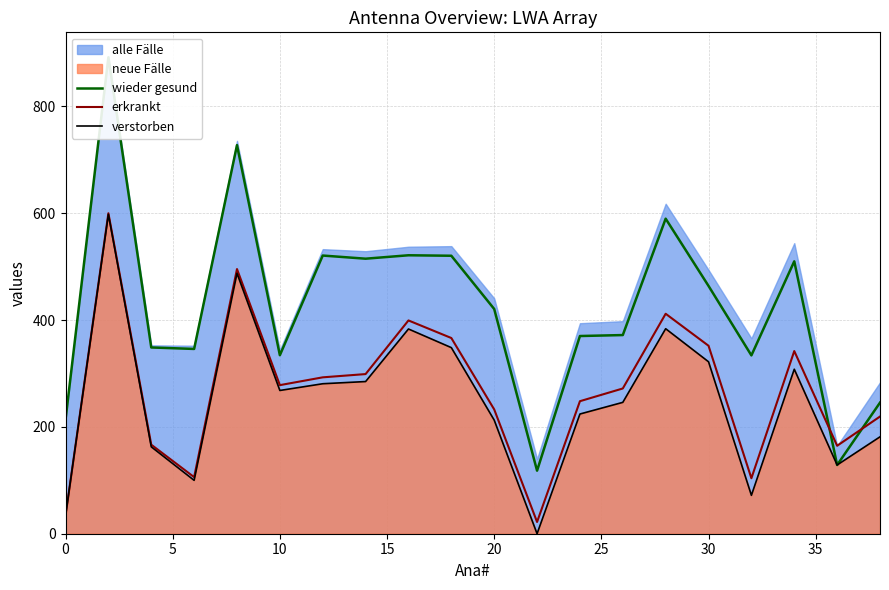

How many lines are shown in the chart?

3